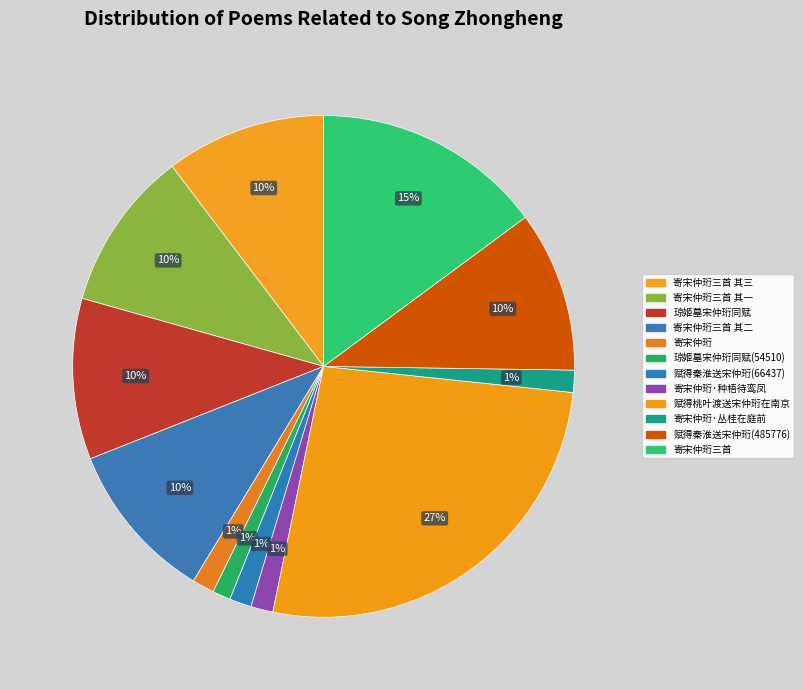

Does 赋得秦淮送宋仲珩(485776) represent more than half of the total?

No